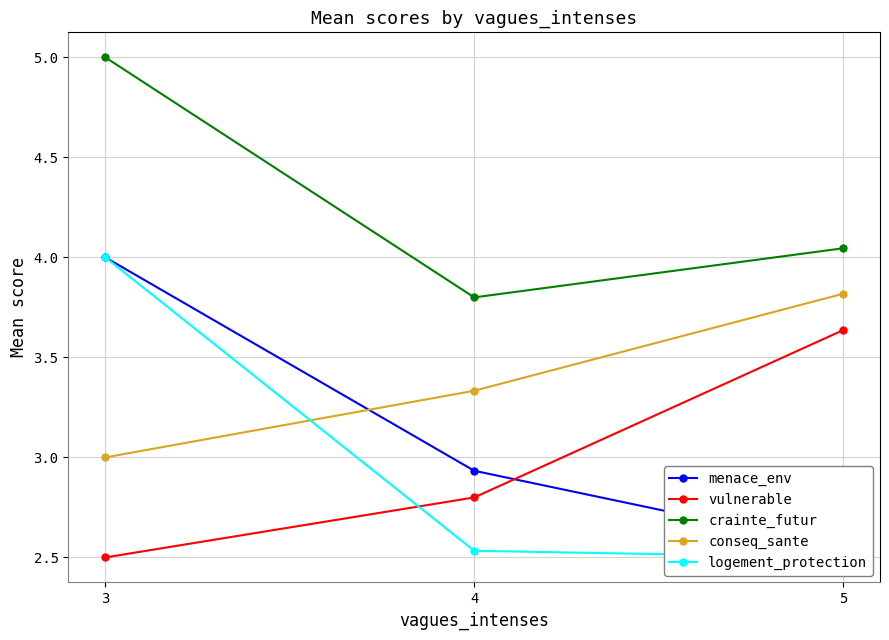

At which category is the sum across all series the highest?

3